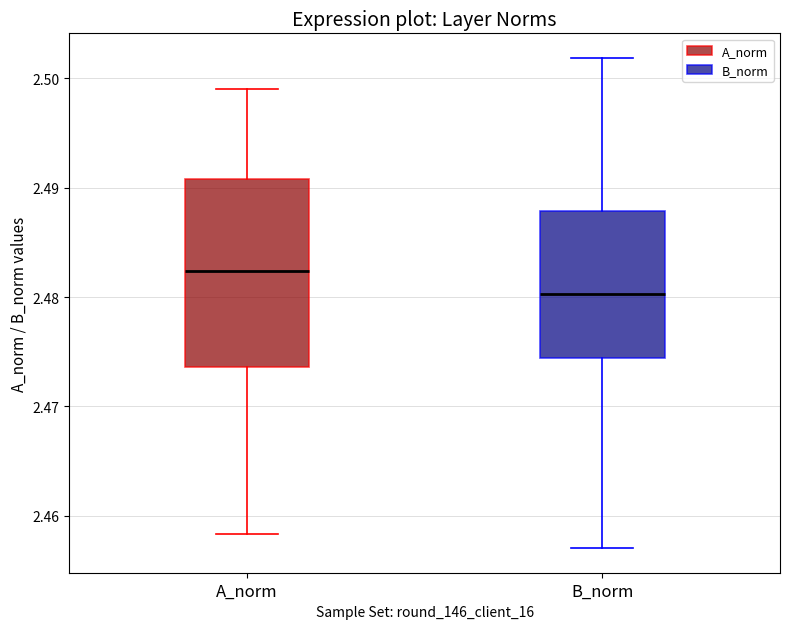

Where does the median line of the box for B_norm sit on the y-axis? The values are not printed on the chart, so give them approximately, as read against the axis.

2.480